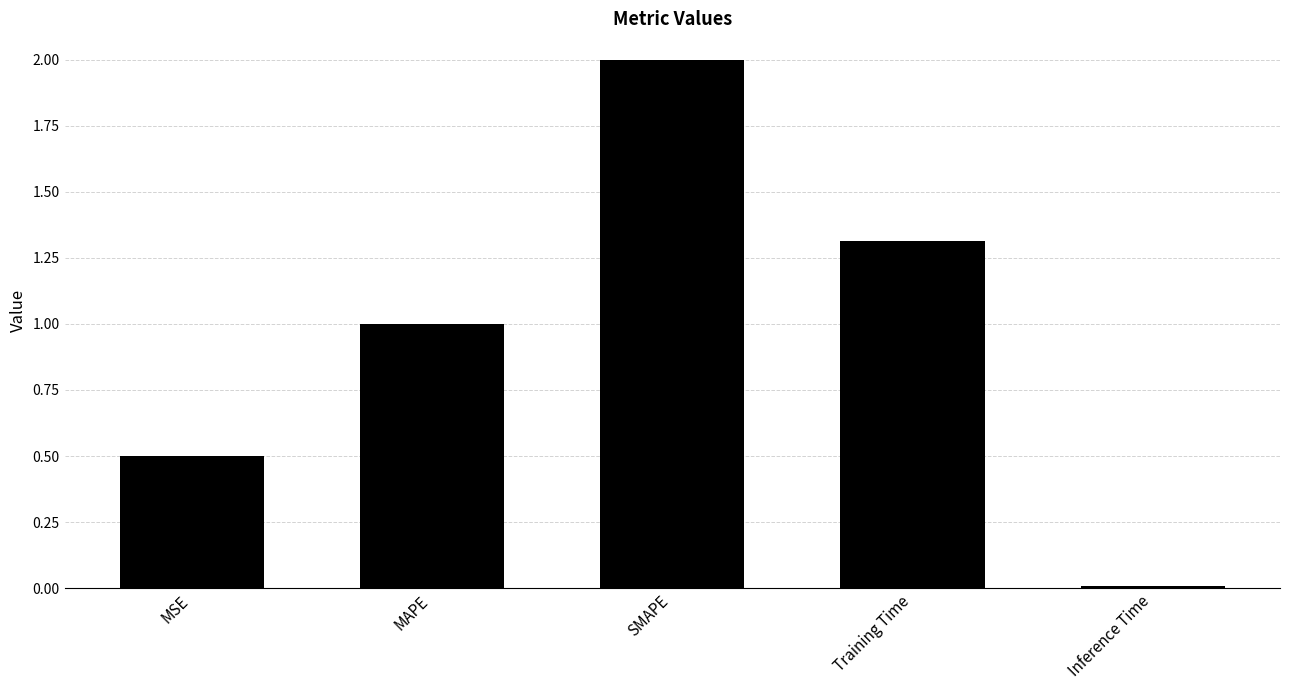

Which has a higher value, Inference Time or MAPE?

MAPE